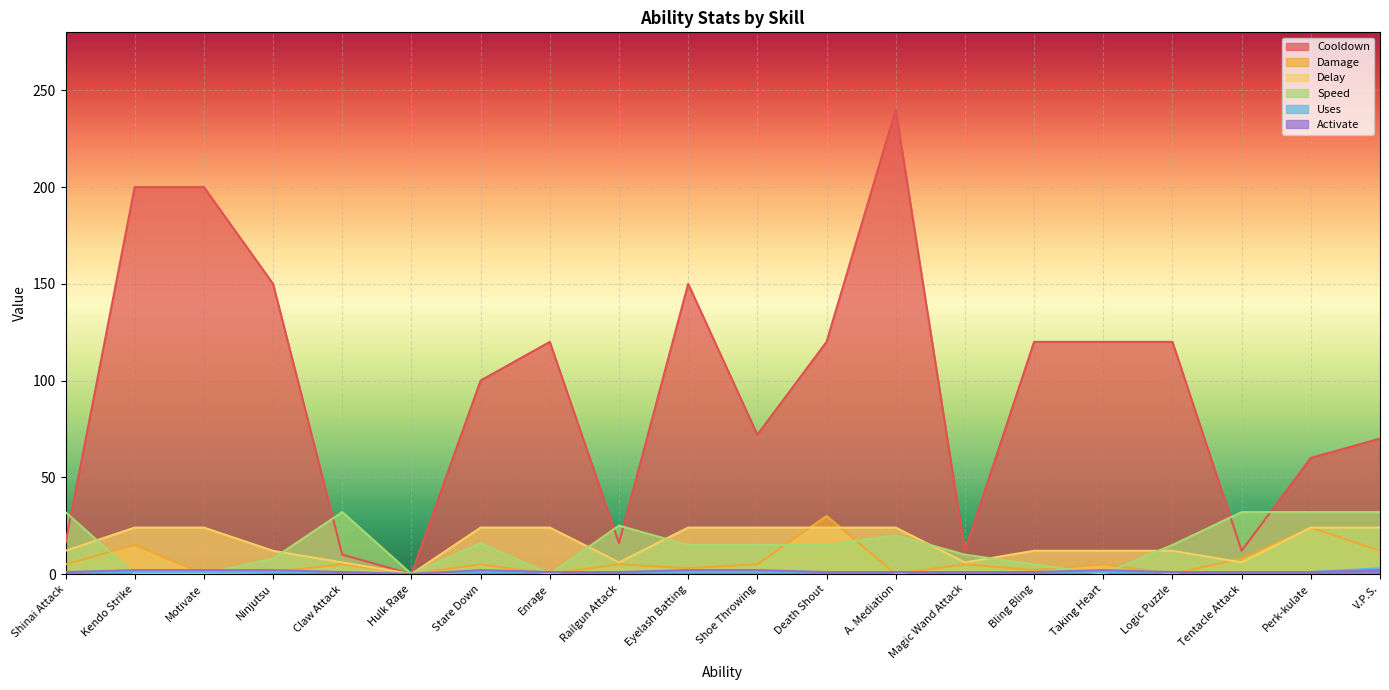

Read the Delay value at Enrage, to the nearest 5.

25